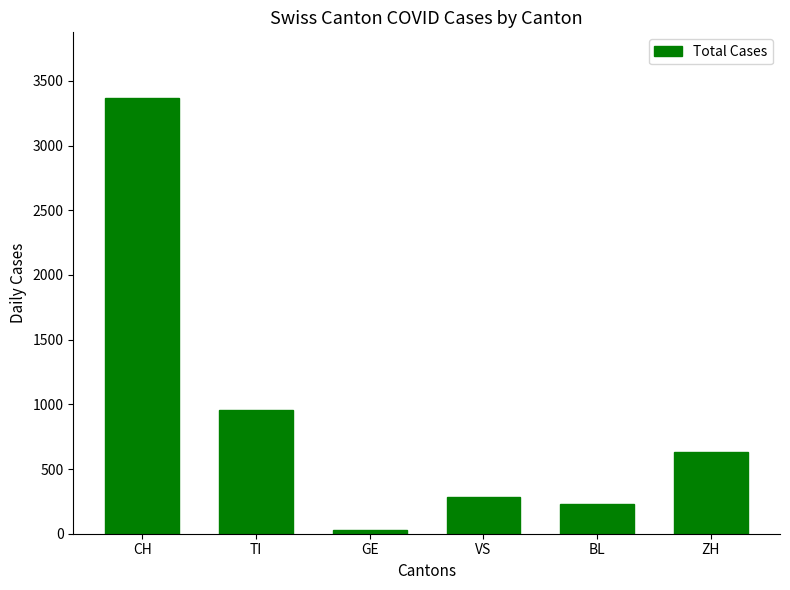

What is the label of the 2nd bar from the left?

TI